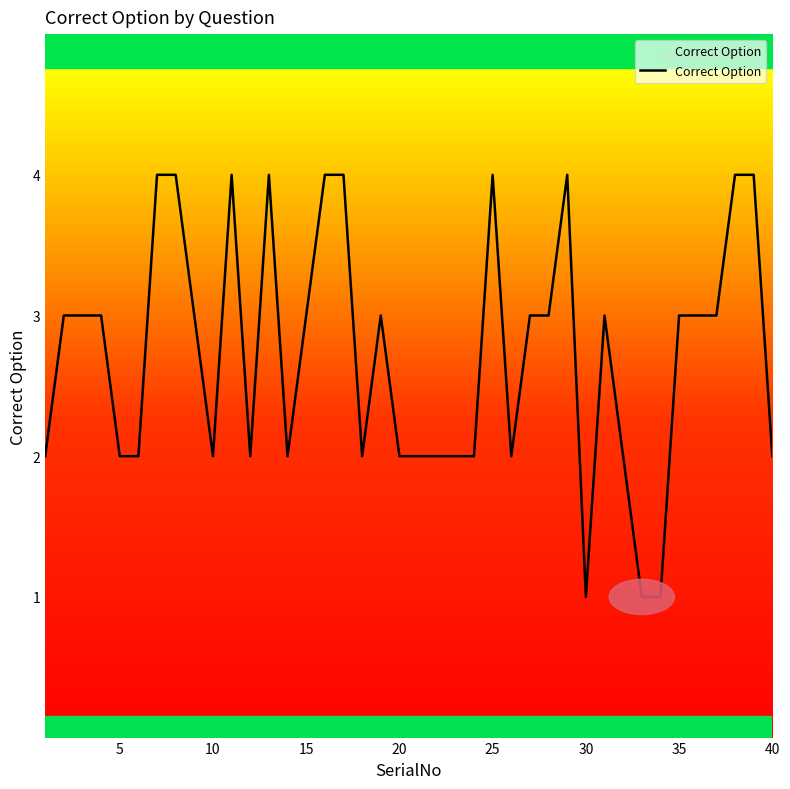

What is the maximum value shown in the chart?

4